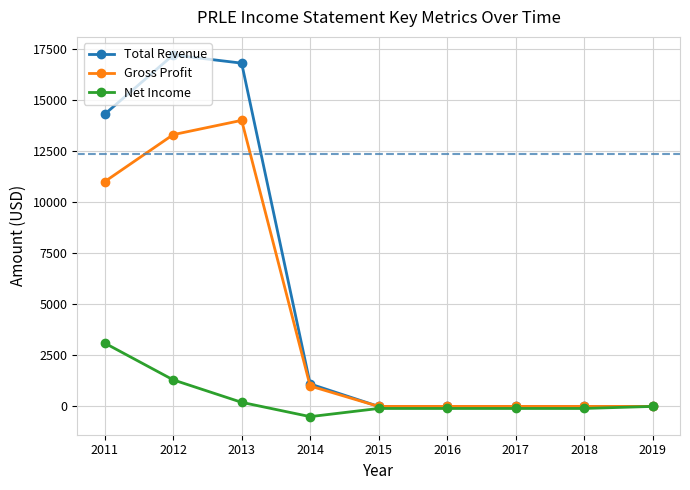

How many categories are shown in the chart?

9